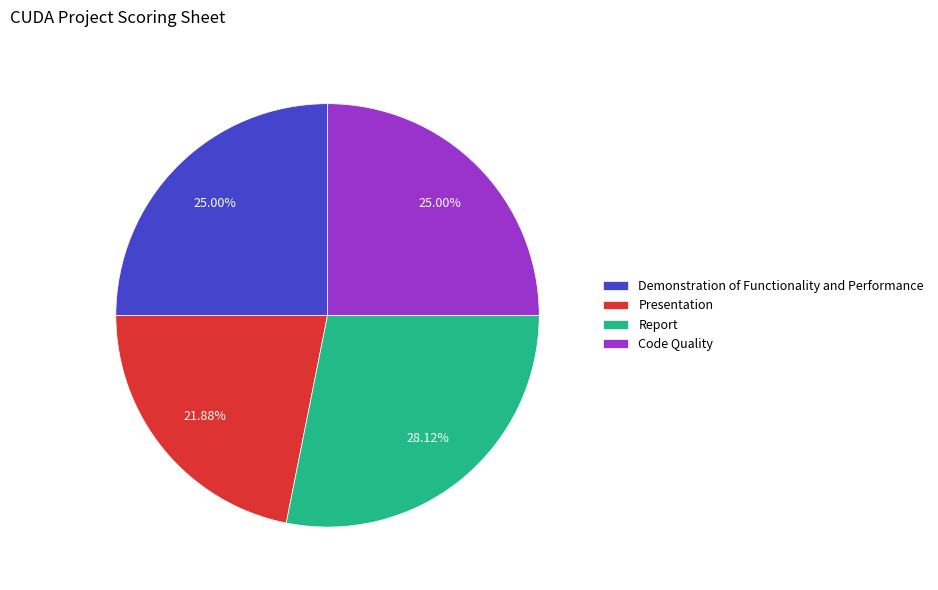

To the nearest percent, what is the difference between the Code Quality and Presentation slice percentages?

3%